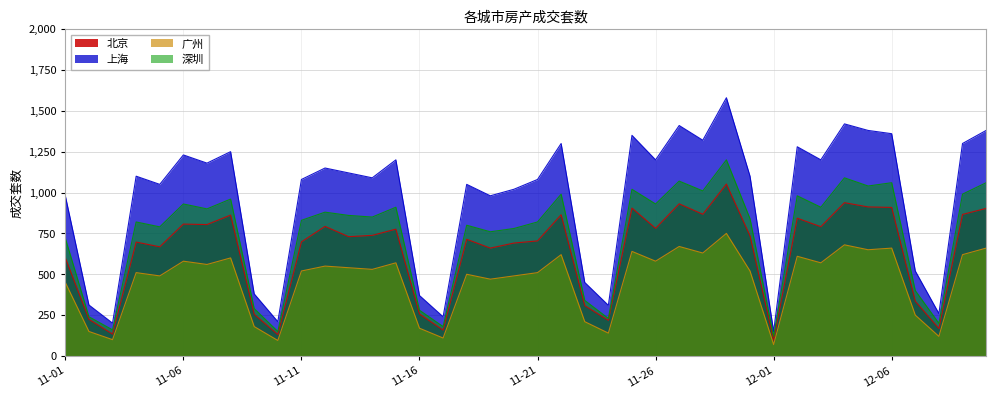

What is the sum of all 广州 values?

18325